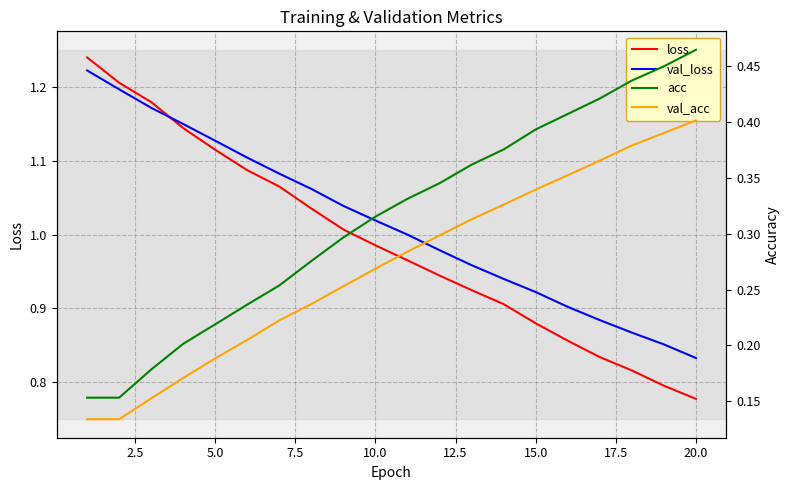

Reading left to right, list all the values displayed in this chart.

loss: 1.2	1.2	1.2	1.1	1.1	1.1	1.1	1.0	1.0	1.0	1.0	0.9	0.9	0.9	0.9	0.9	0.8	0.8	0.8	0.8
val_loss: 1.2	1.2	1.2	1.1	1.1	1.1	1.1	1.1	1.0	1.0	1.0	1.0	1.0	0.9	0.9	0.9	0.9	0.9	0.9	0.8
acc: 0.2	0.2	0.2	0.2	0.2	0.2	0.3	0.3	0.3	0.3	0.3	0.3	0.4	0.4	0.4	0.4	0.4	0.4	0.4	0.5
val_acc: 0.1	0.1	0.2	0.2	0.2	0.2	0.2	0.2	0.3	0.3	0.3	0.3	0.3	0.3	0.3	0.4	0.4	0.4	0.4	0.4